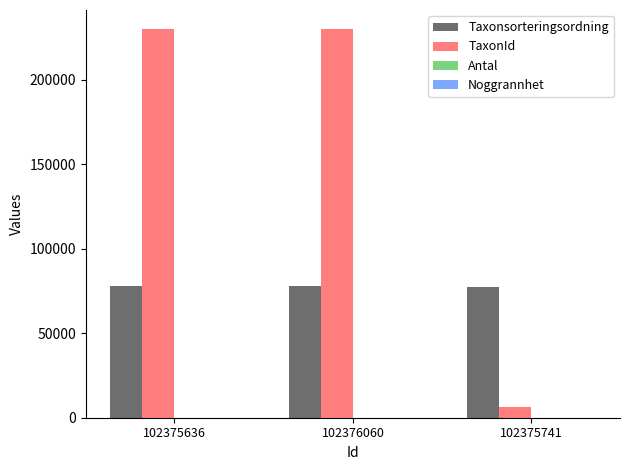

The value of TaxonId at 102376060 is 82370. True or false?

False